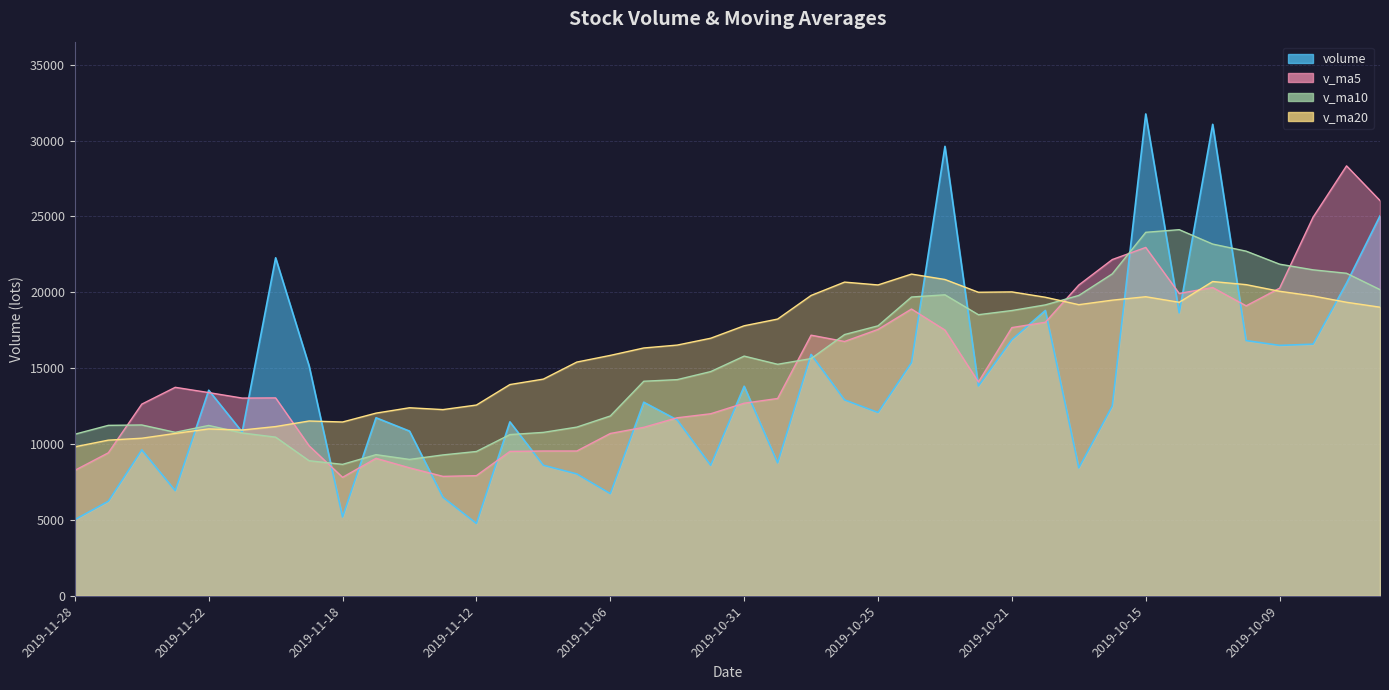

How many data points in v_ma20 are above 17796?

20